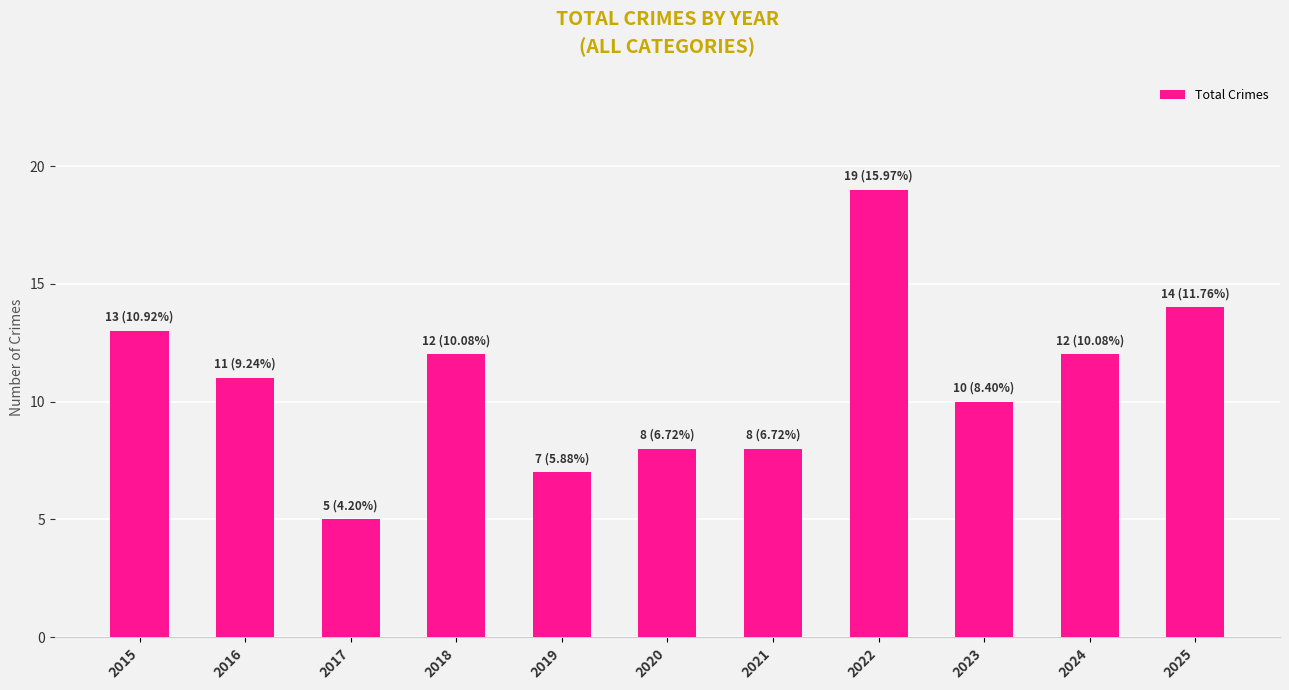

Between 2015 and 2022, which is larger?

2022